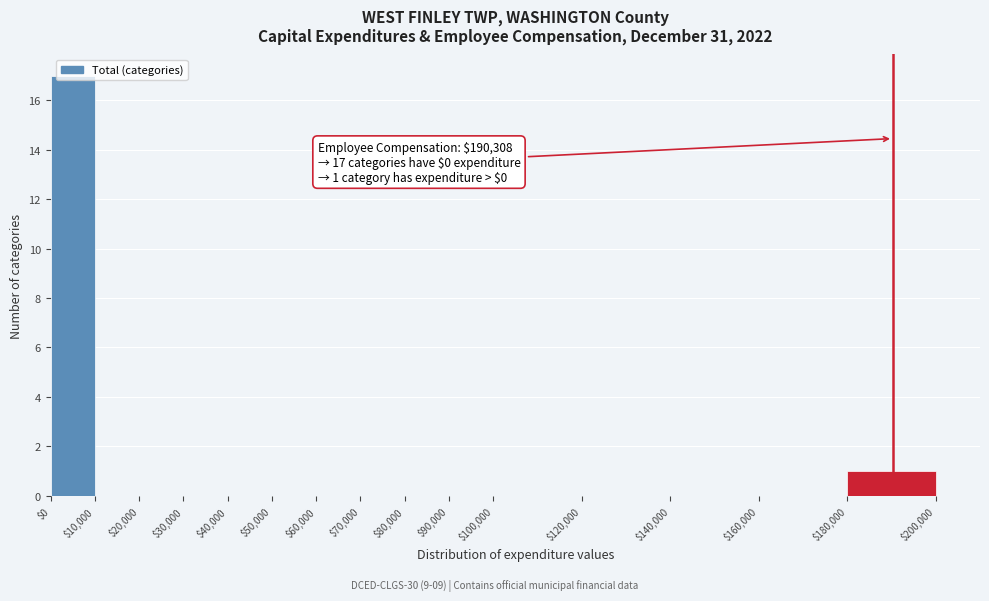

Over which range of the x-axis is the bar tallest?

$0 to $10,000